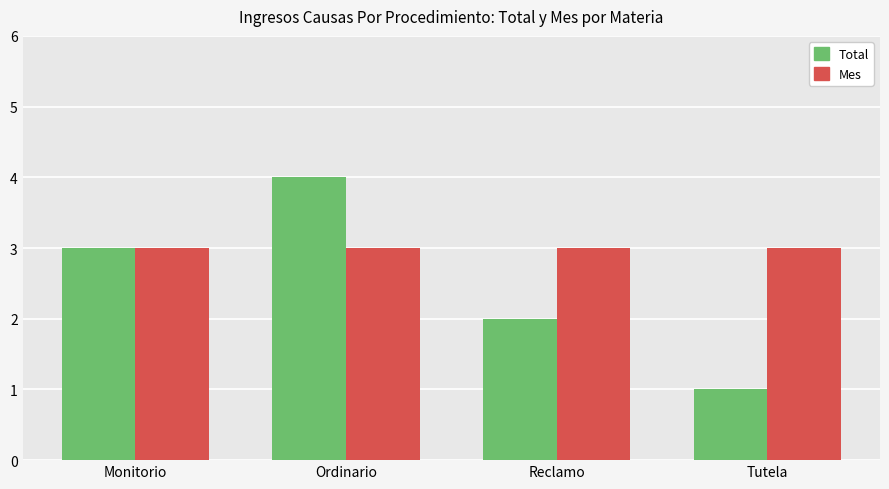

How many groups of bars are there?

4